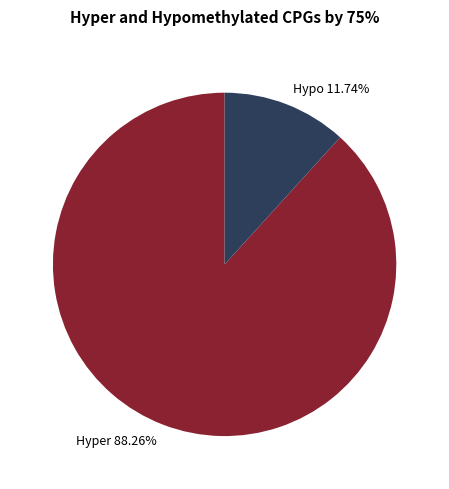

What is the largest slice in the pie chart?

Hyper 88.26%